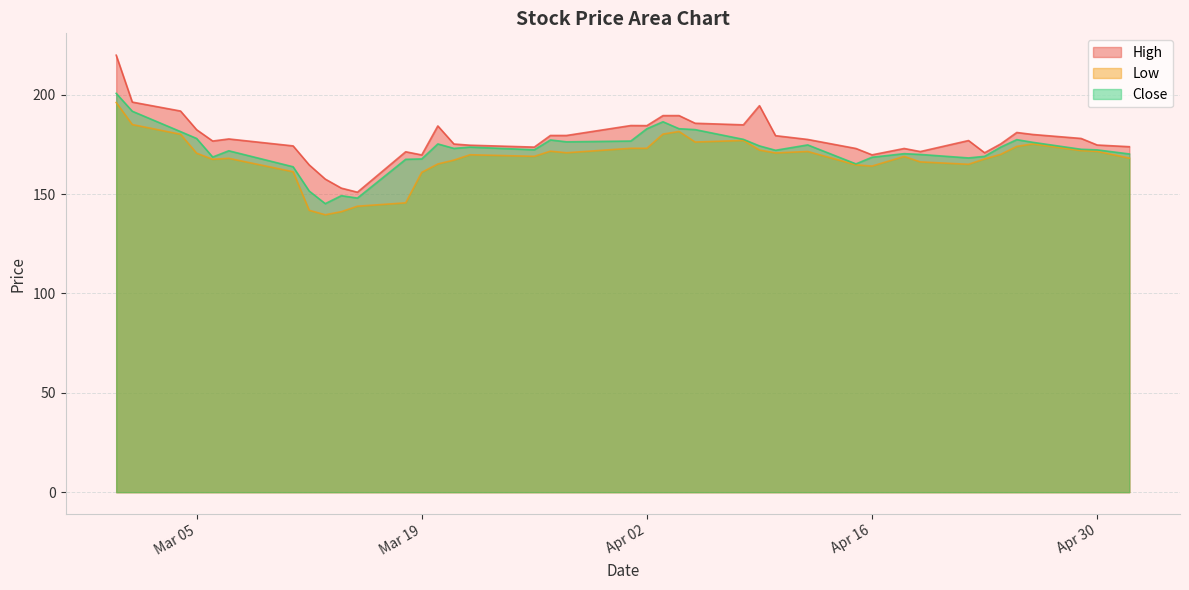

What is the value of the Close point at the 37th from the left?

176.1